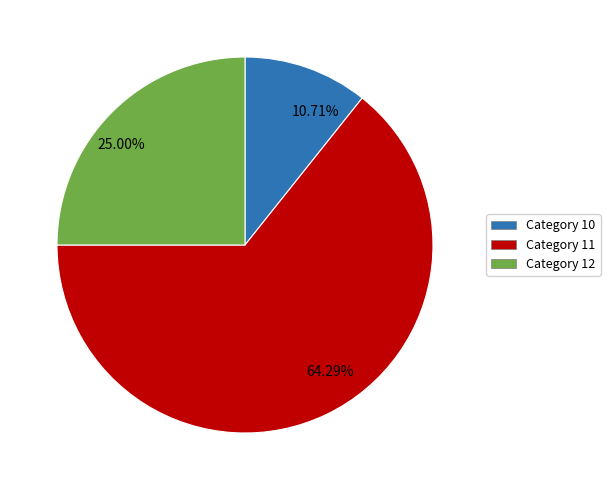

Does any single category account for the majority?

Yes